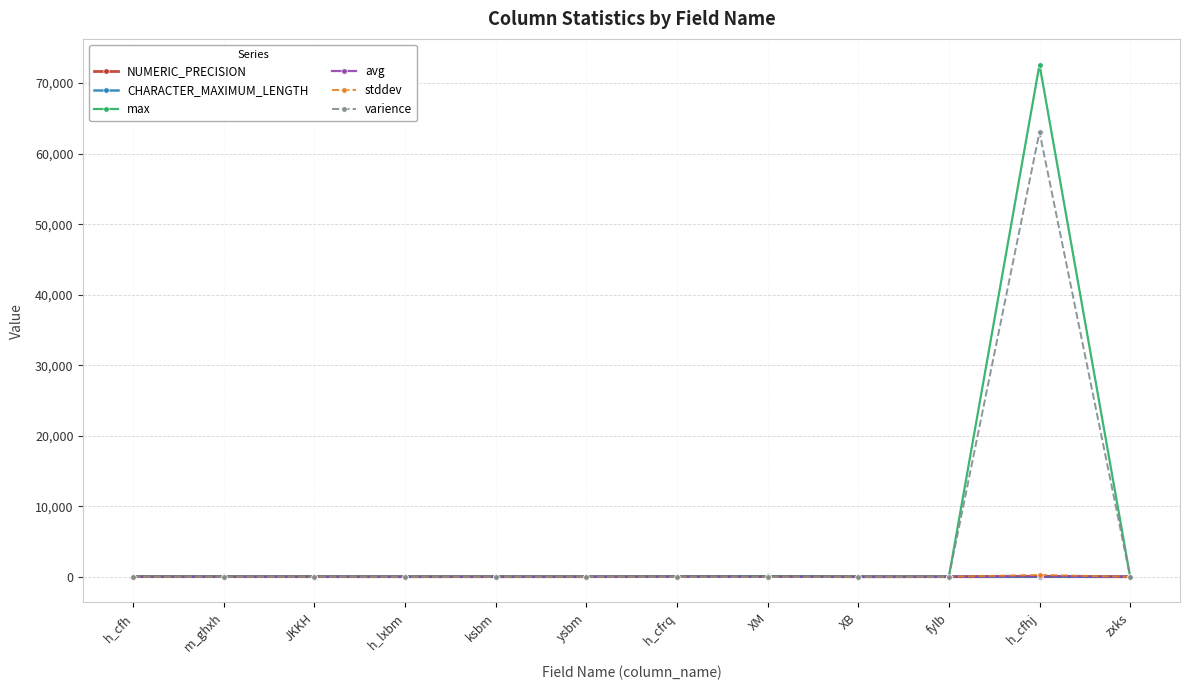

At which category is the sum across all series the highest?

h_cfhj